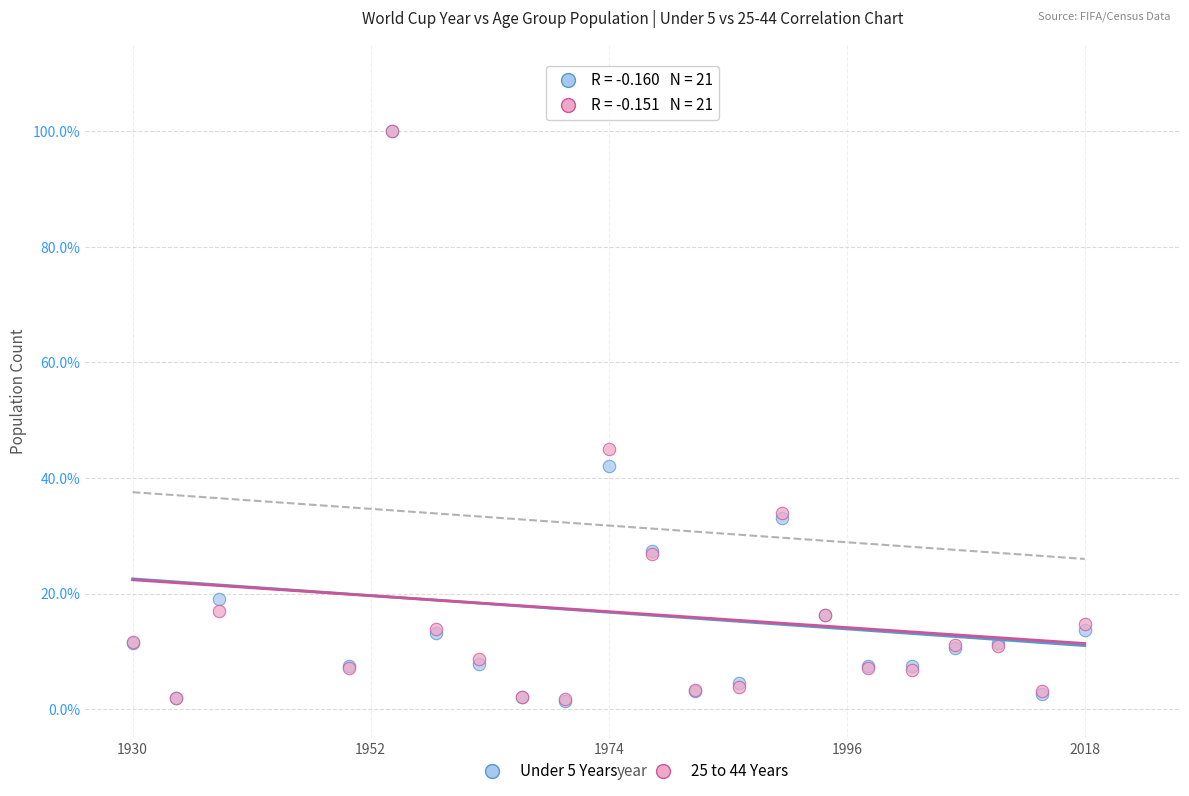

What are all the series names shown in the legend?

Under 5 Years, 25 to 44 Years